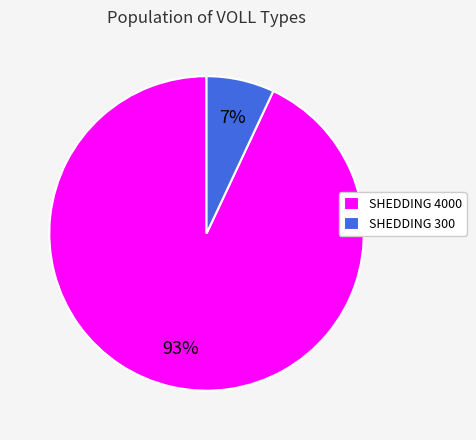

Which category accounts for the majority?

SHEDDING 4000